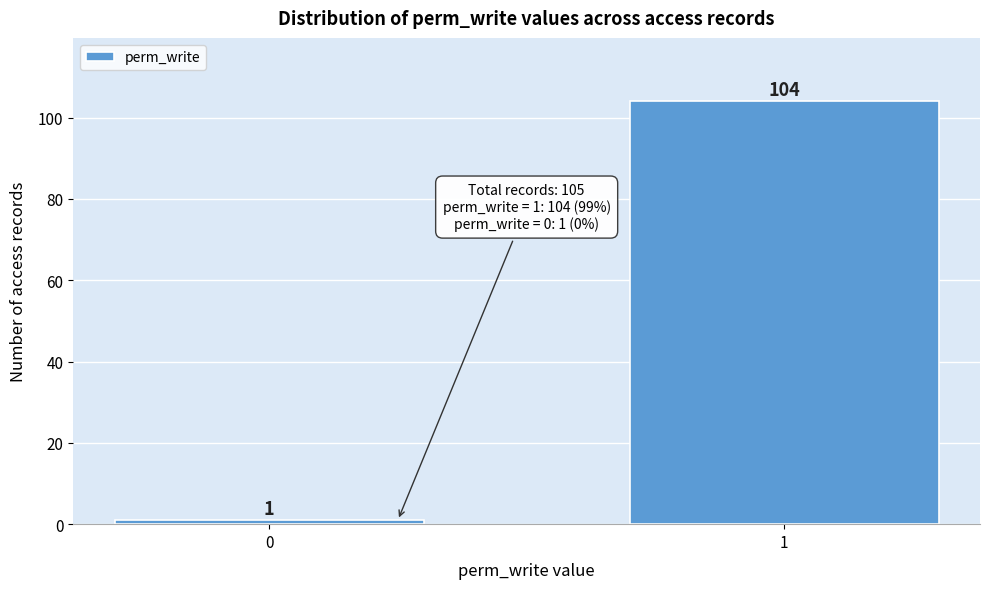

Reading left to right, what are all the values shown in this chart?

0=1	1=104